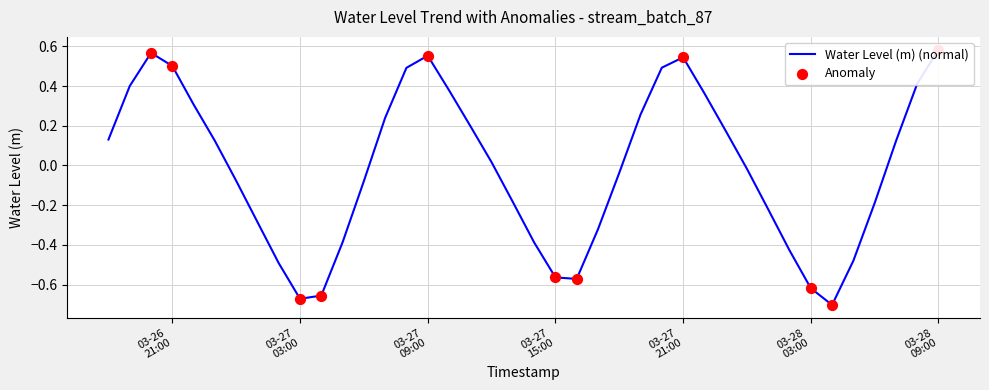

What is the change in value from 2024-03-27 18:00:00 to 2024-03-27 19:00:00?

+0.3